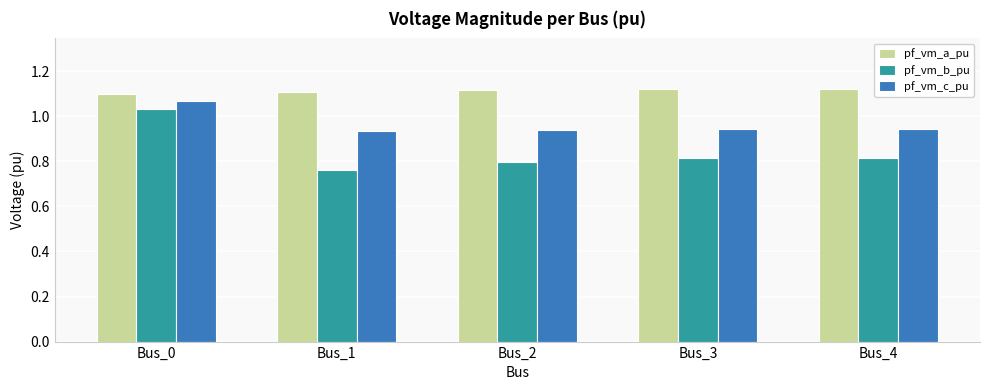

What is the sum of the pf_vm_b_pu values at Bus_2 and Bus_4?

1.6